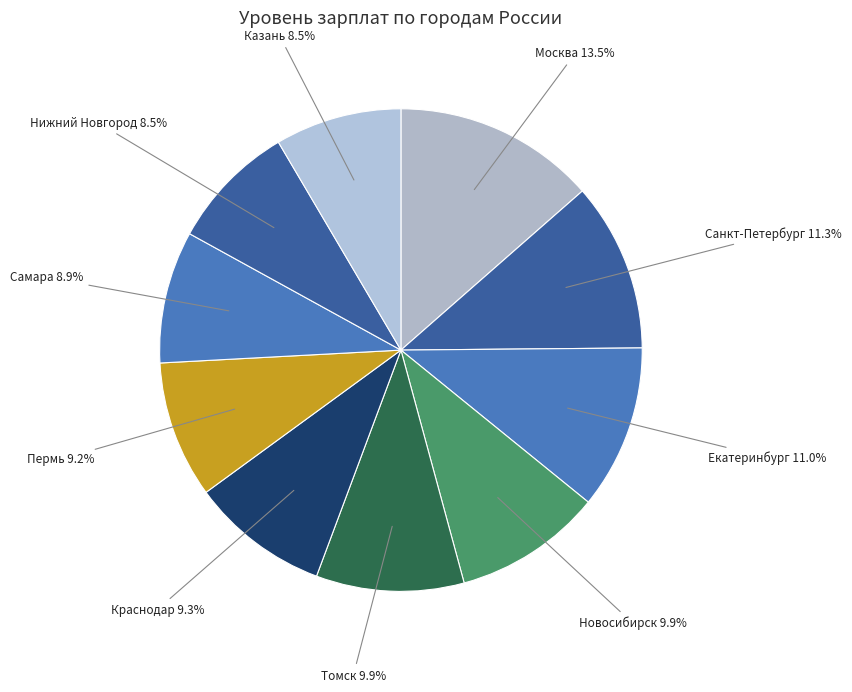

How many slices are in this pie chart?

10